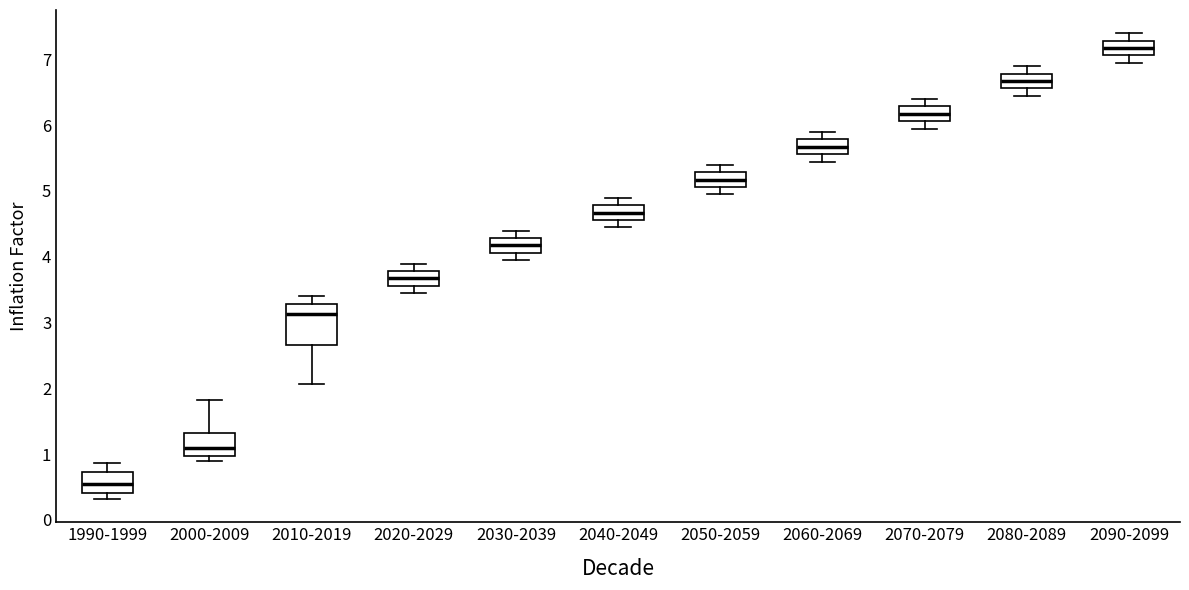

Which box has the highest median line?

2090-2099